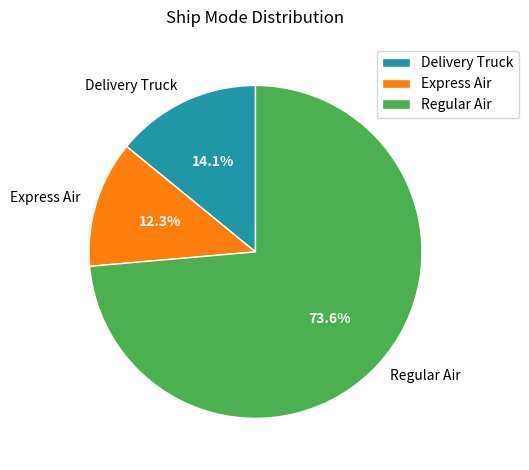

What is the ratio of the value at Regular Air to the value at Delivery Truck?

5.2